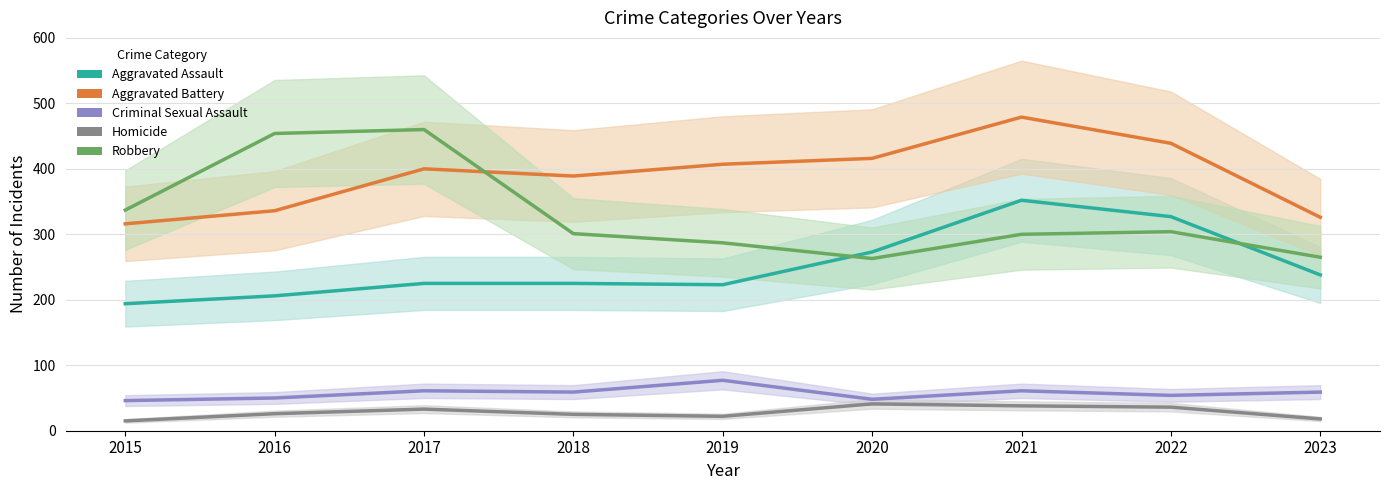

How many values in the Homicide series exceed 26?

4